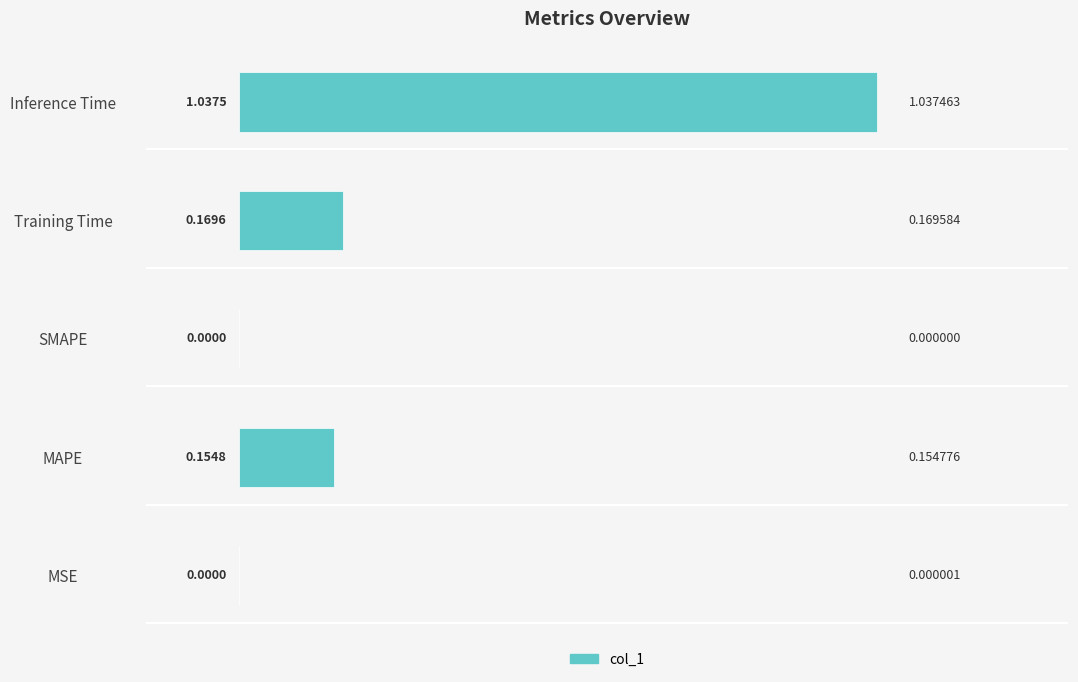

What is the change in value from Training Time to Inference Time?

+0.9